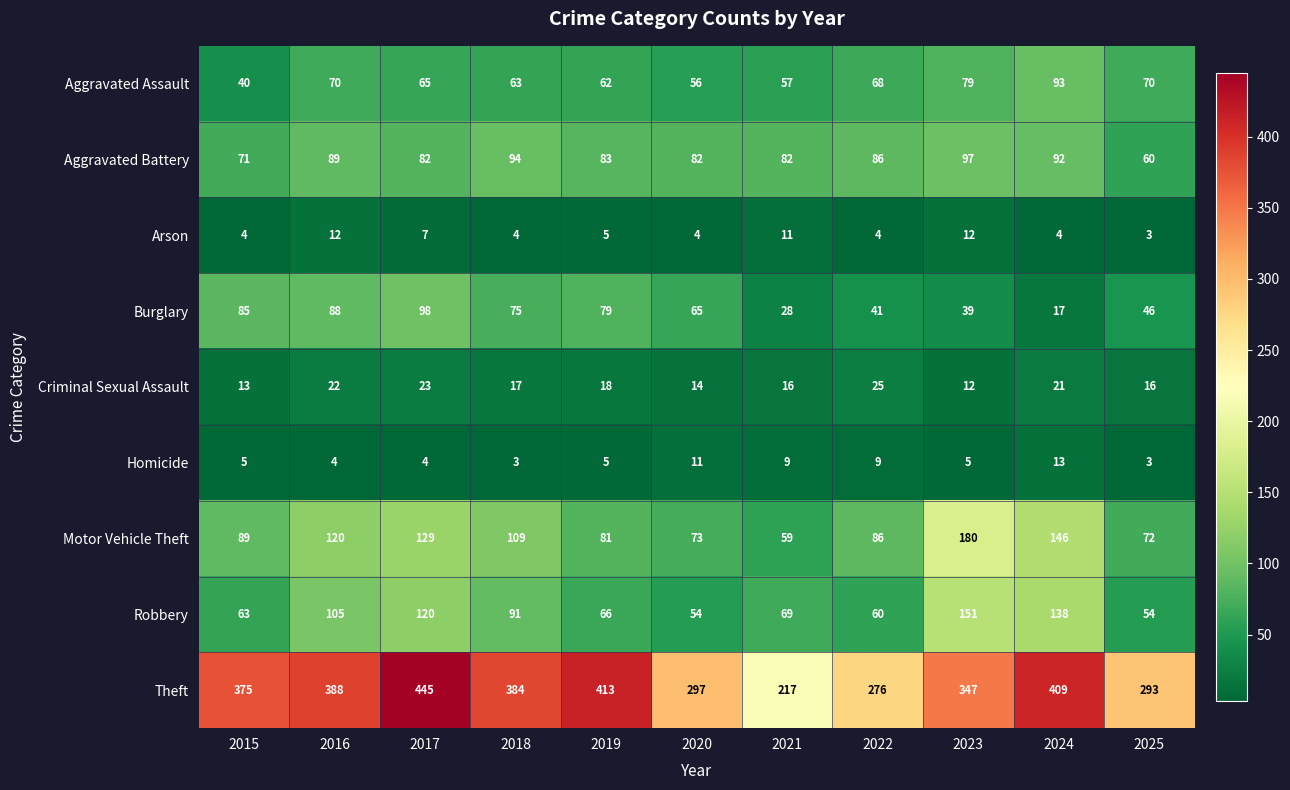

Rank the series at 2020 from highest to lowest value.

Theft, Aggravated Battery, Motor Vehicle Theft, Burglary, Aggravated Assault, Robbery, Criminal Sexual Assault, Homicide, Arson